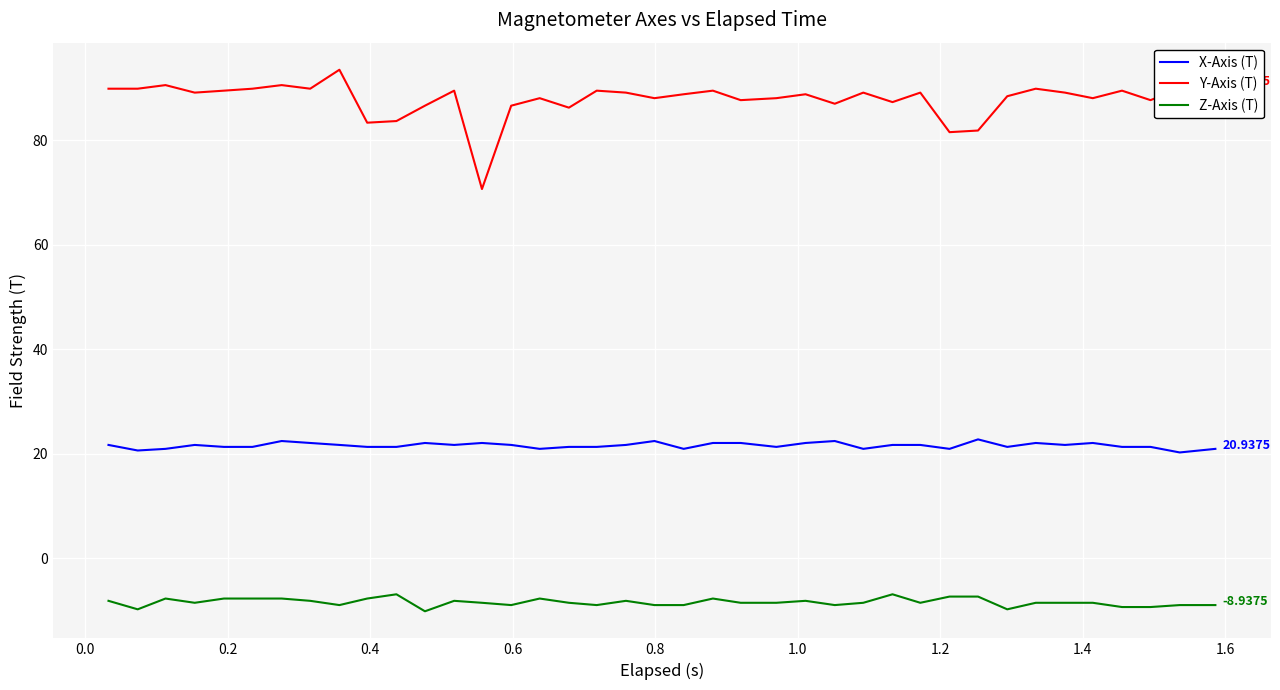

True or false: Y-Axis (T) and X-Axis (T) intersect in this chart.

False